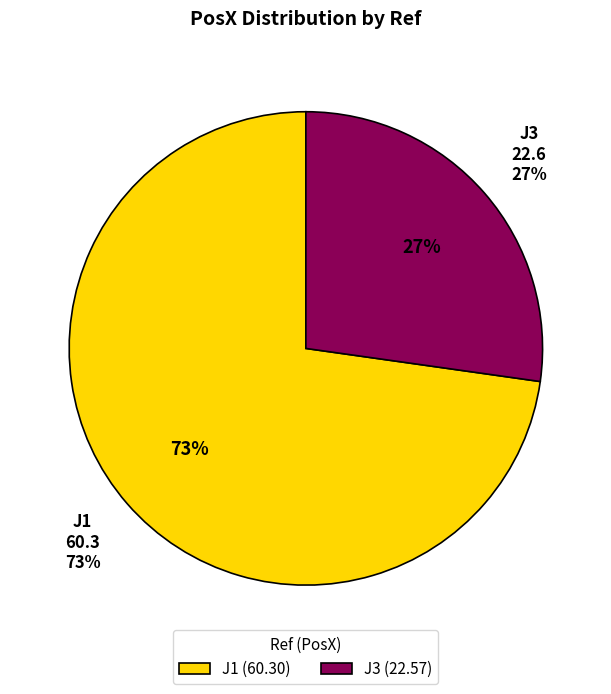

The J1 slice represents 85% of the pie. True or false?

False